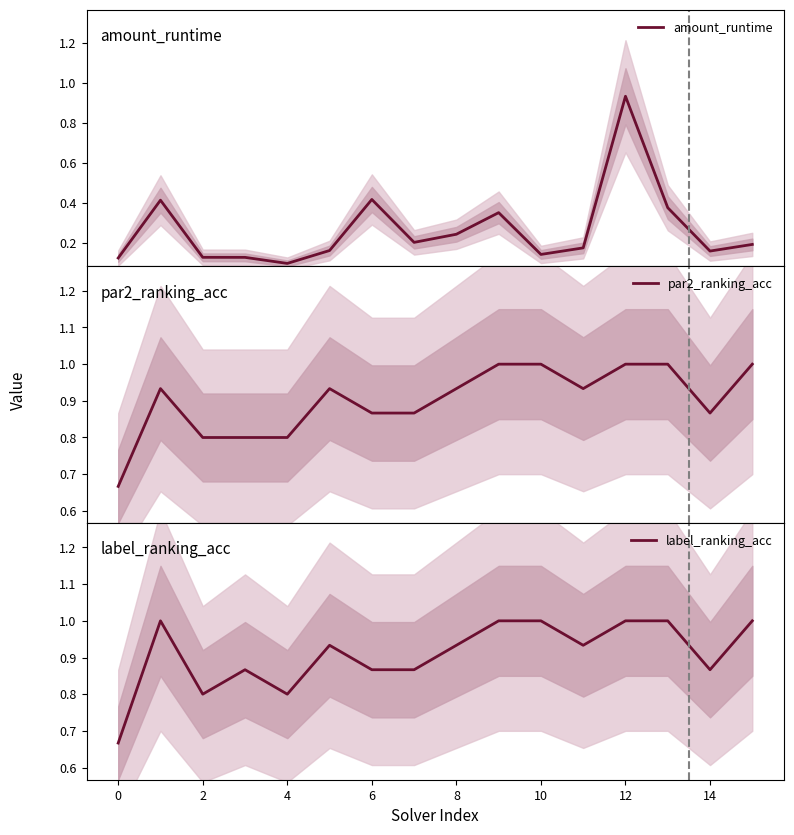

The value of label_ranking_acc at 12 is 0.4. True or false?

False